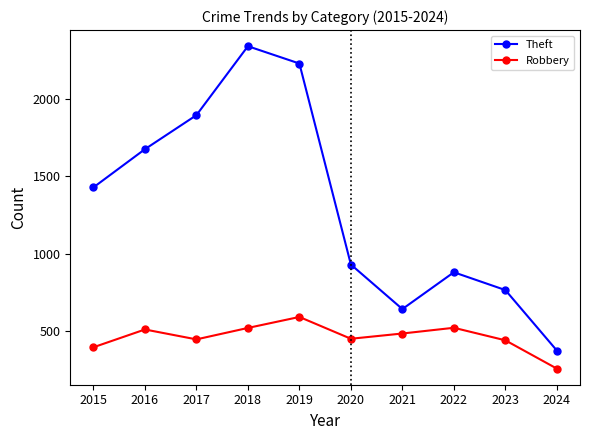

At which category does Theft reach its first local valley?

2021